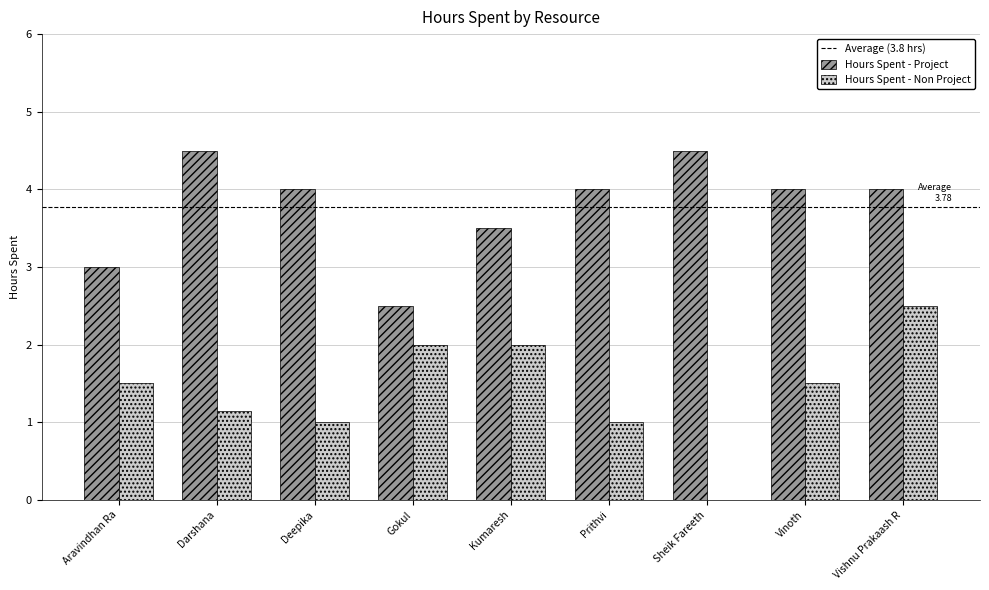

What is the spread (max minus min) of values at Aravindhan Ra?

1.5